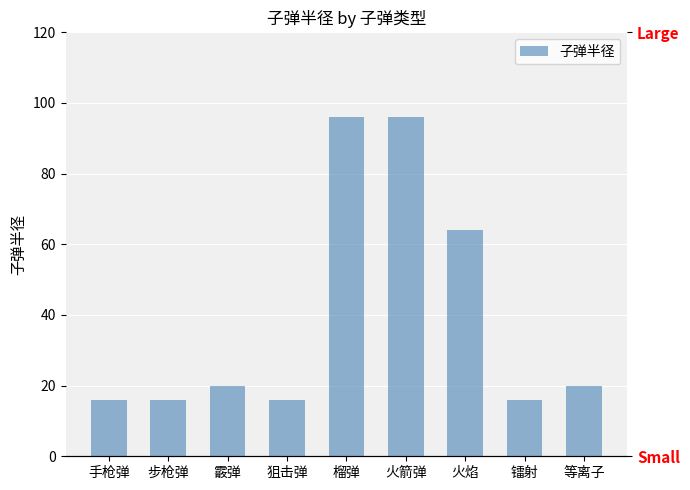

Are the bars grouped side by side (vs. stacked)?

No